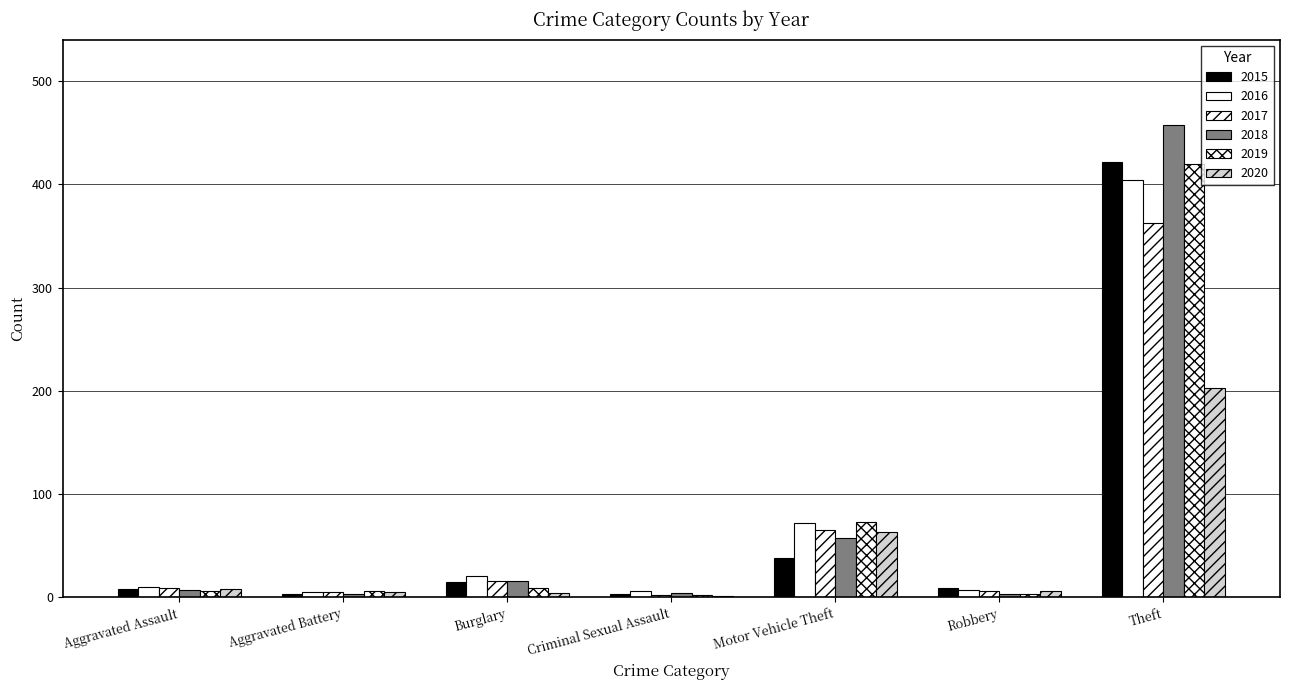

What position from the right is Robbery?

2